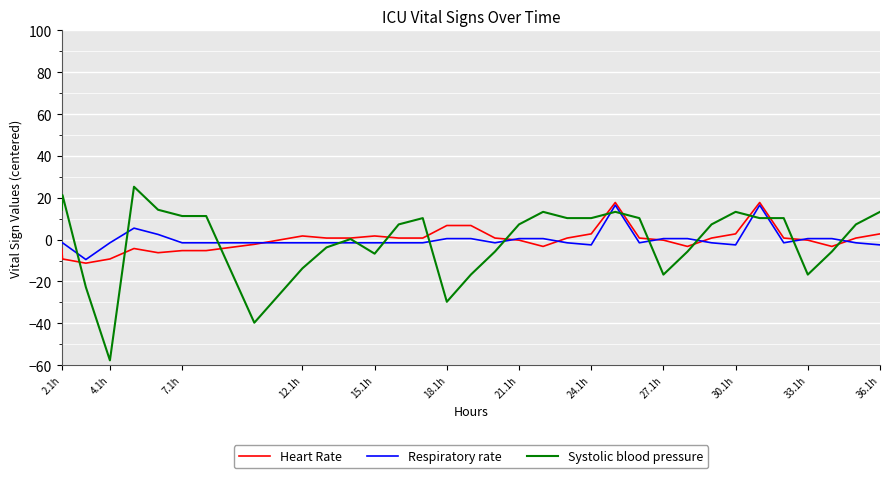

What is the smallest value displayed?

-57.7